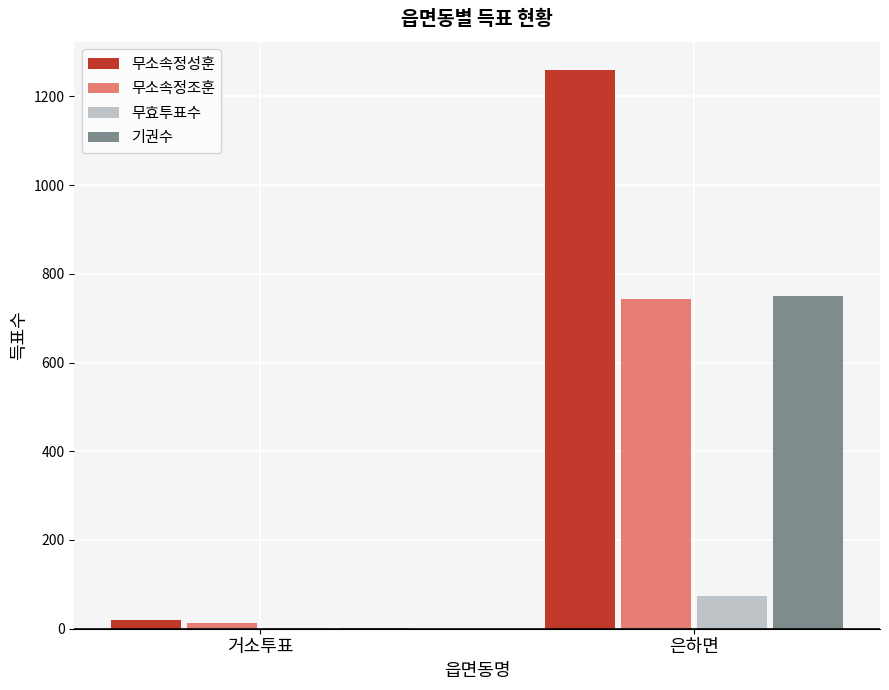

Count the number of categories in the chart.

2